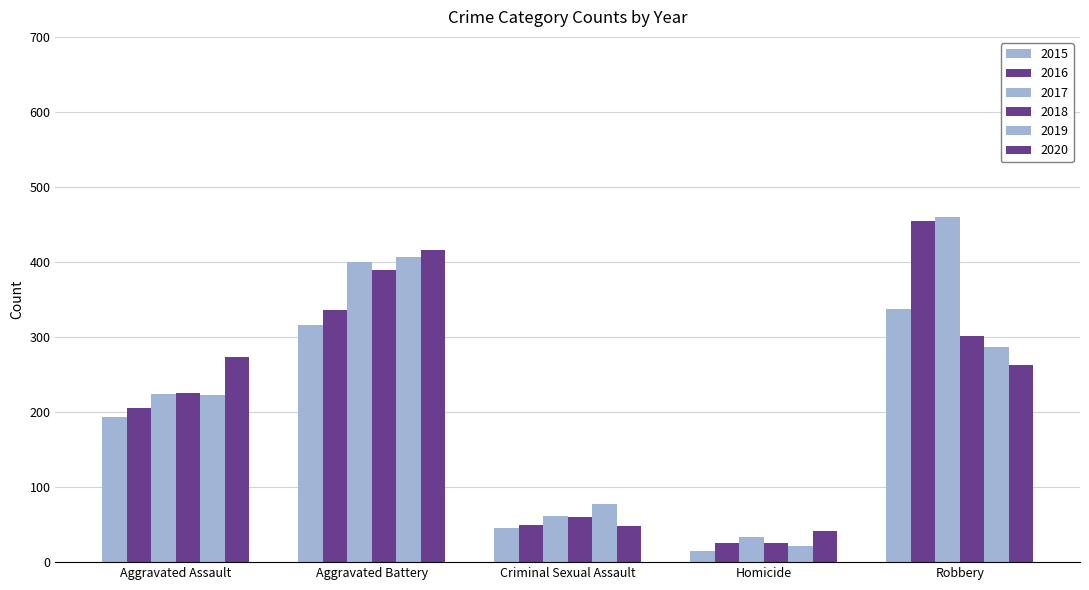

Rank the series by their maximum value, from highest to lowest.

2017, 2016, 2020, 2019, 2018, 2015